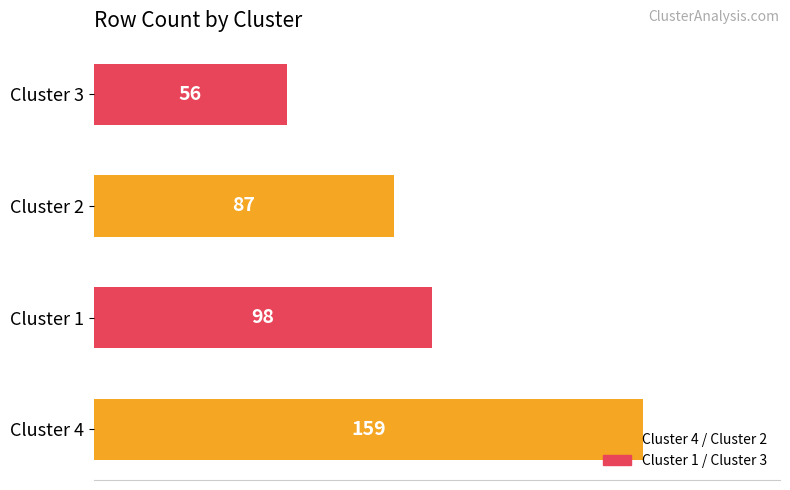

What is the sum of all values?

400